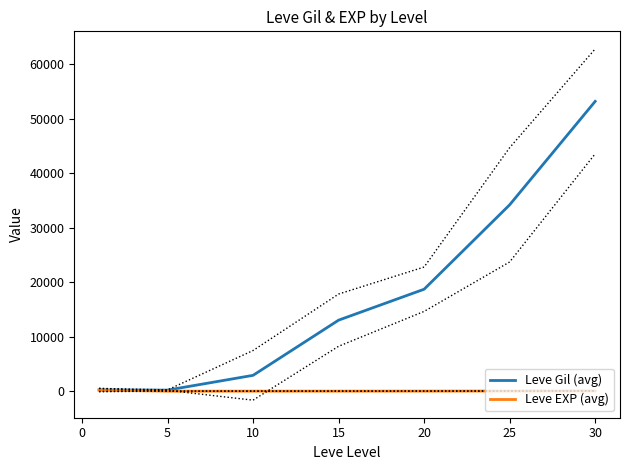

What is the sum of all Leve Gil (avg) values?

122526.3